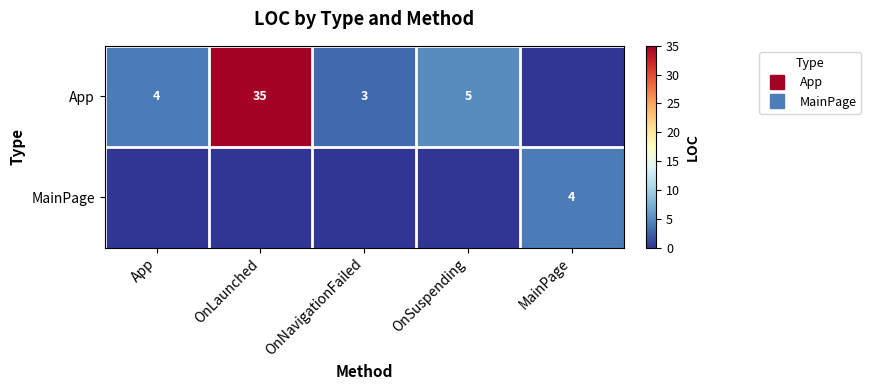

True or false: MainPage has a value of 1 at OnNavigationFailed.

False